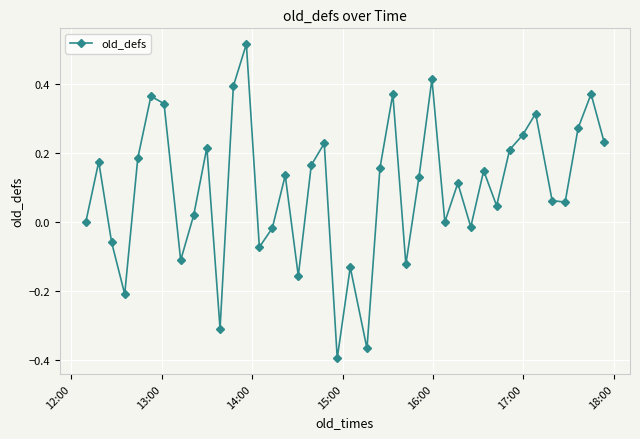

What is the sum of all values?

3.9